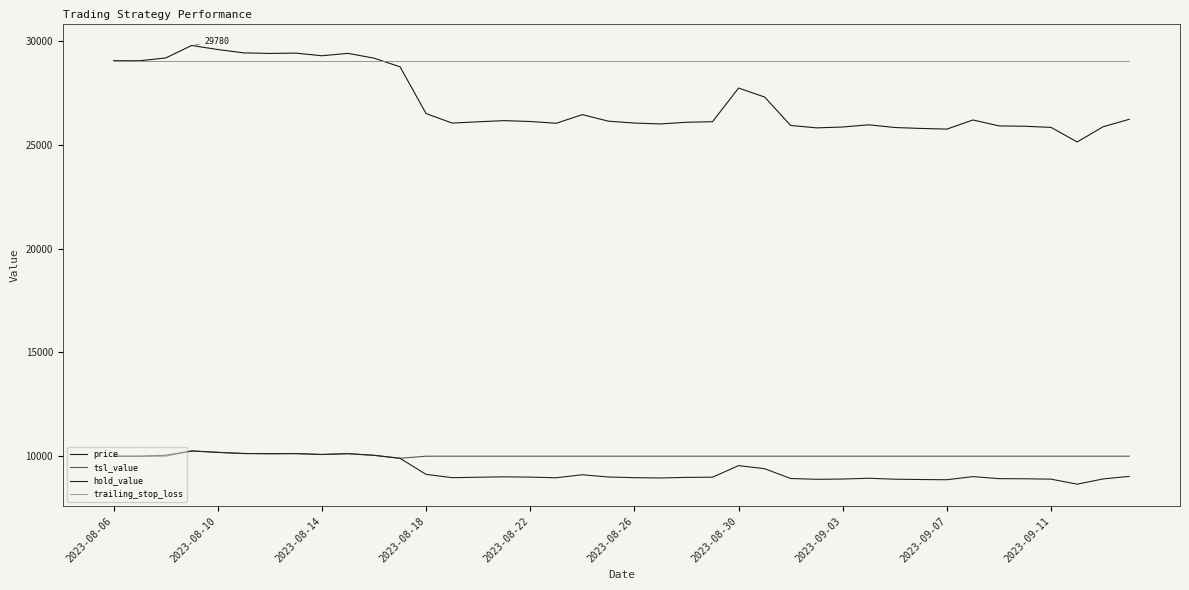

How many lines are shown in the chart?

4